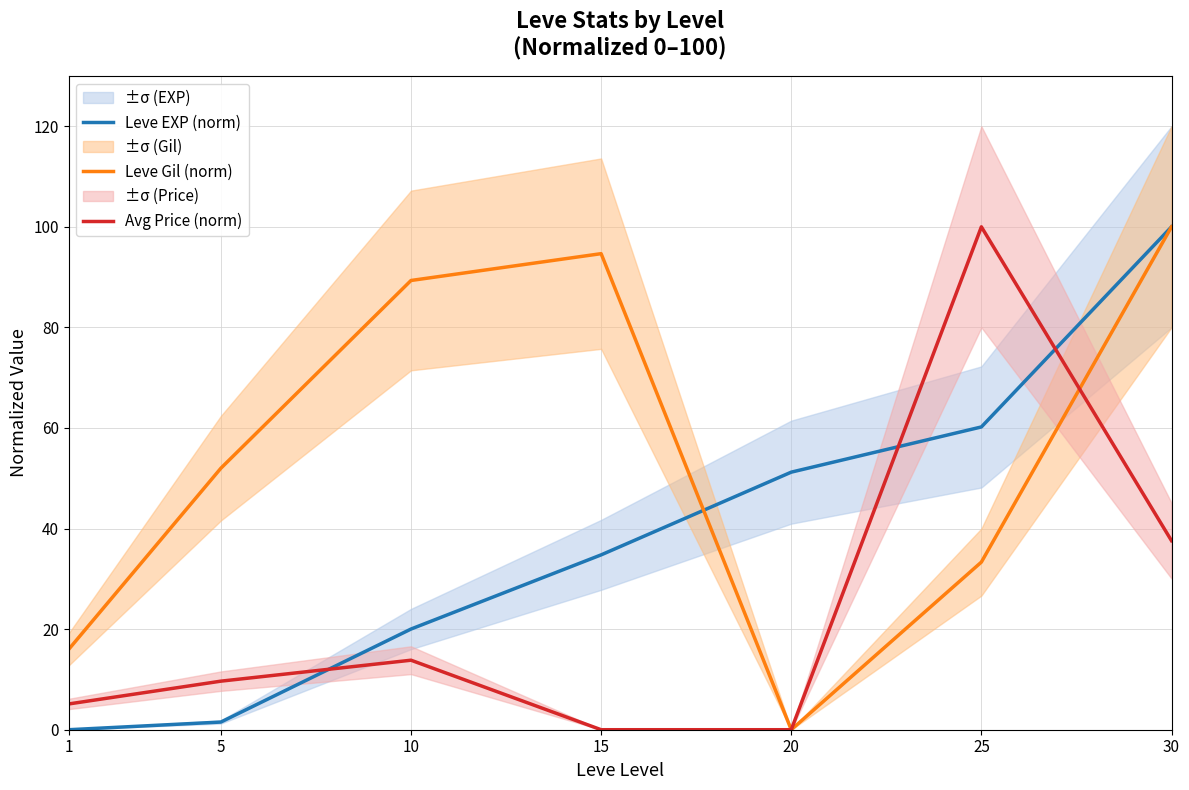

How many data points in Avg Price (norm) are above 9?

4